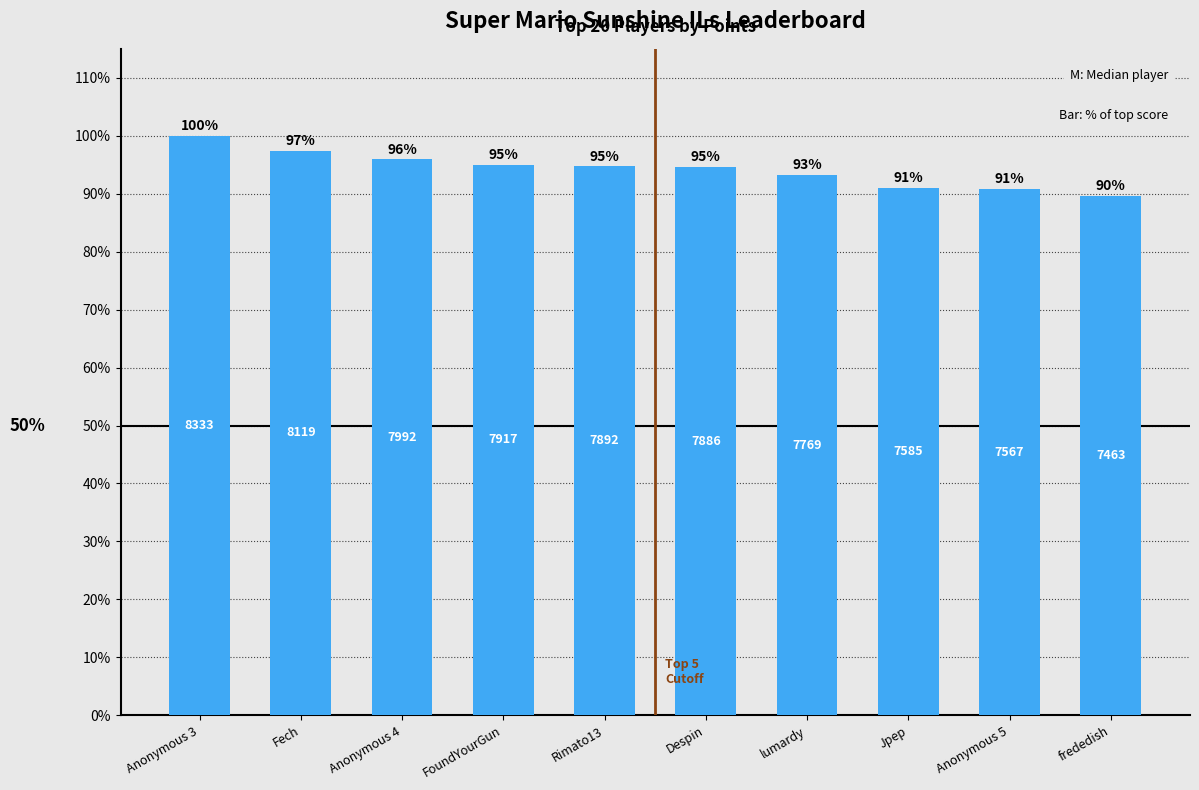

At which label is the value closest to 94?

Despin